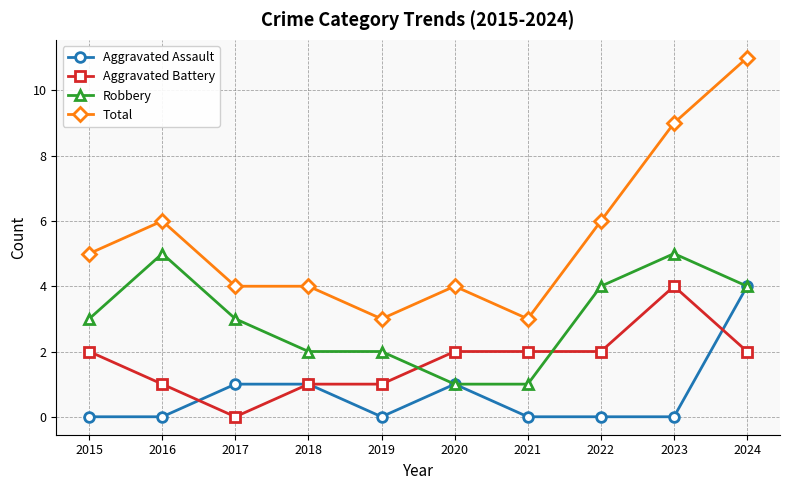

What is the total value across all series at 2023?

18